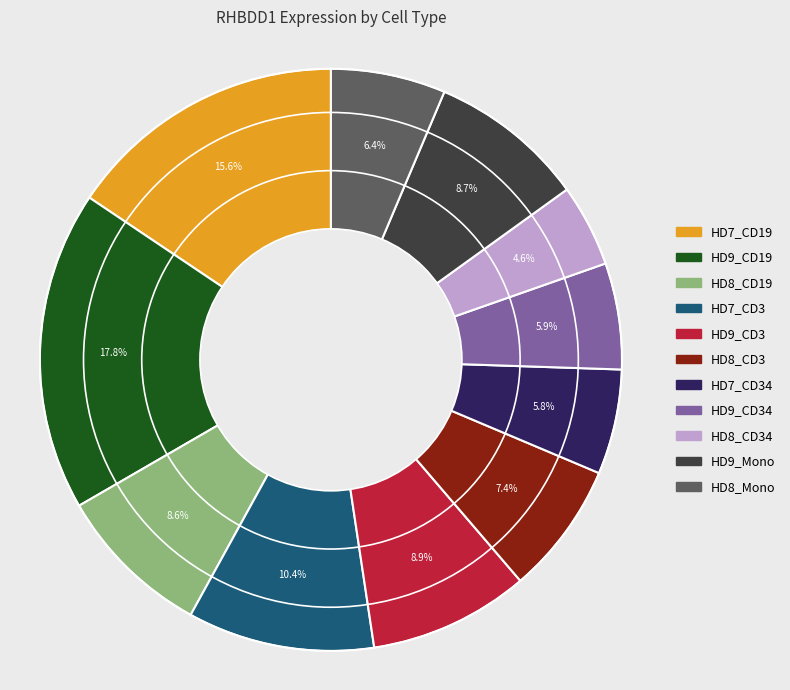

Which slice is the largest?

HD9_CD19